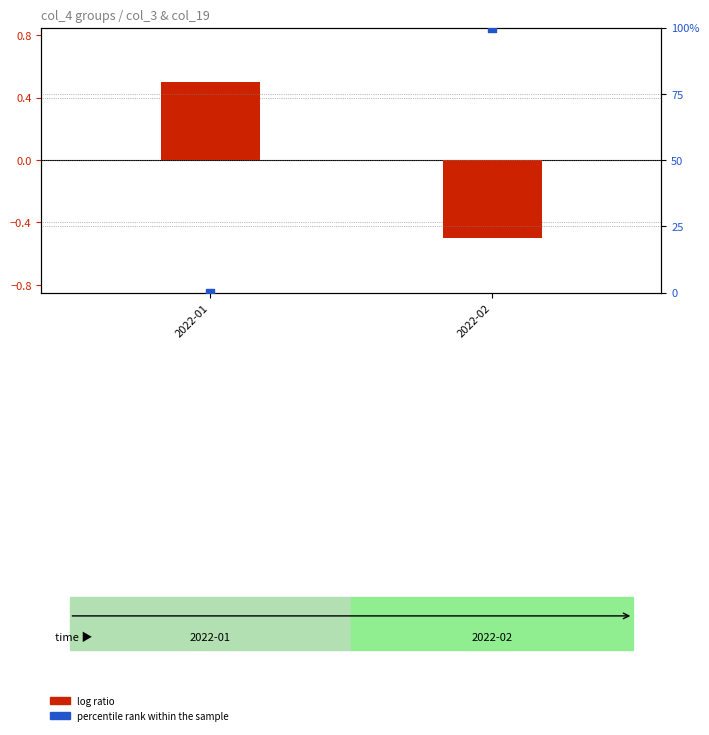

Which series has the largest Y range (max minus min)?

percentile rank within the sample